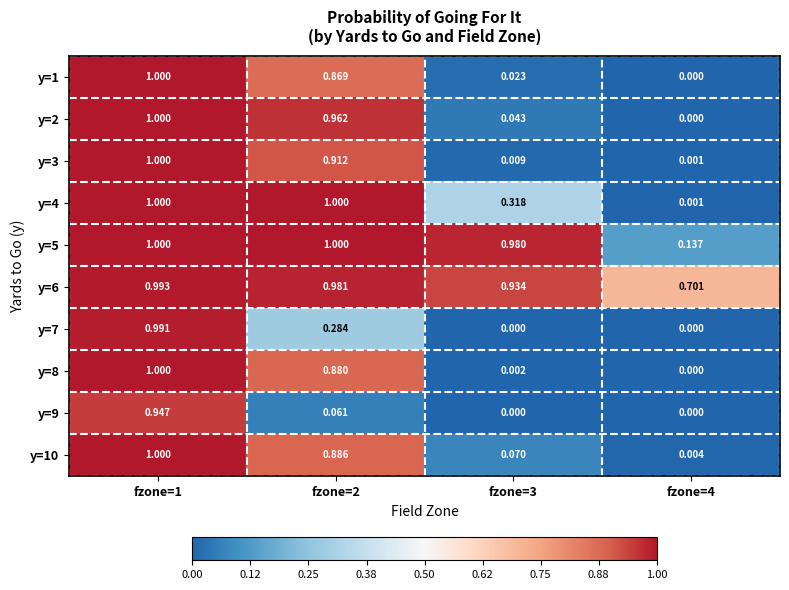

Count the number of data series in this chart.

10